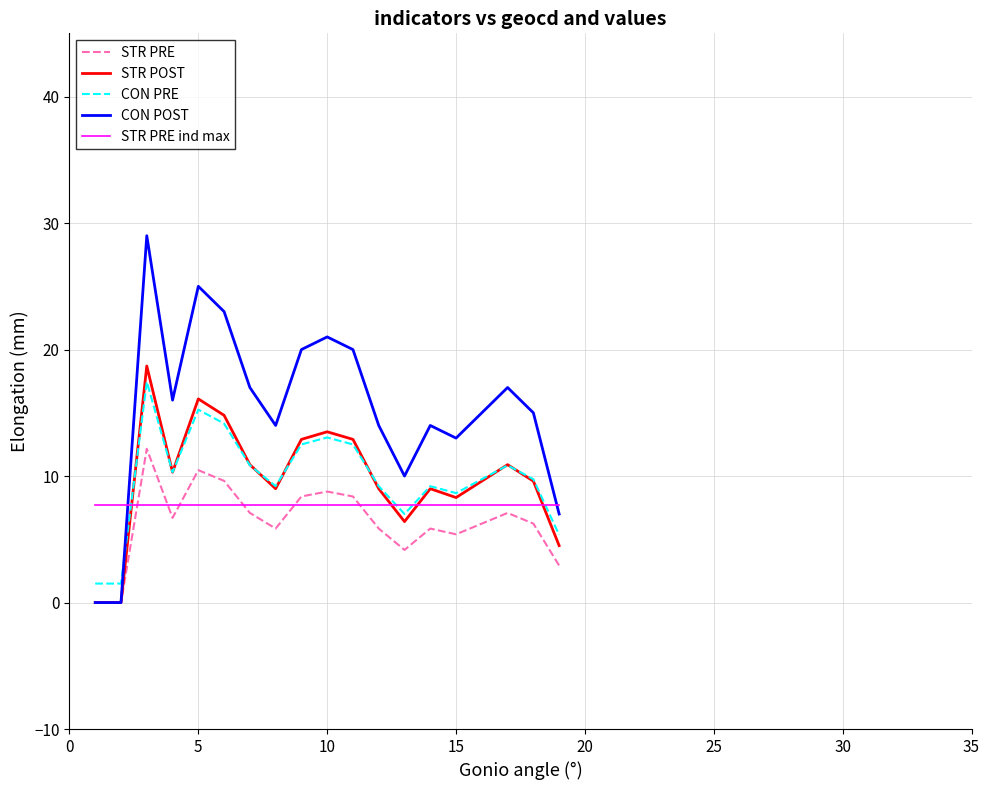

How many categories are shown in the chart?

19